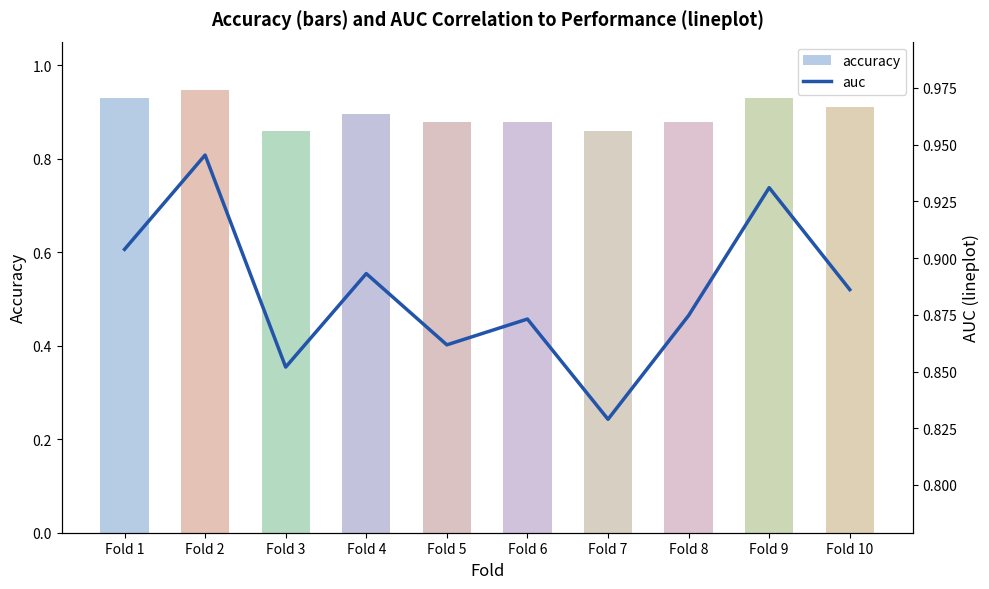

Which category has the highest value in the auc series?

Fold 2